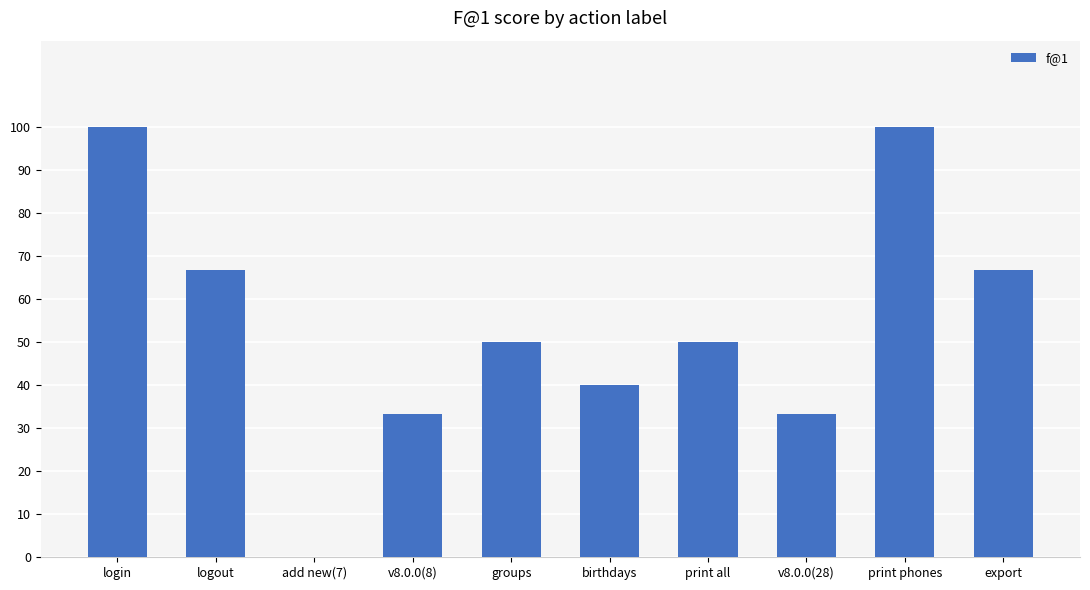

What is the ratio of the value at print phones to the value at login?

1.0